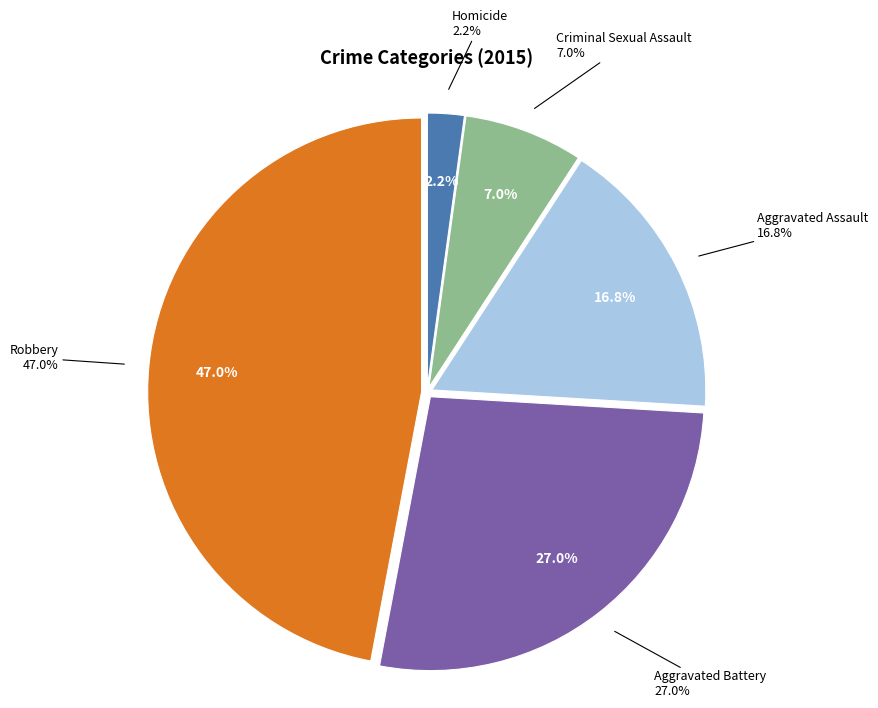

Which has a higher value, Aggravated Battery or Homicide?

Aggravated Battery